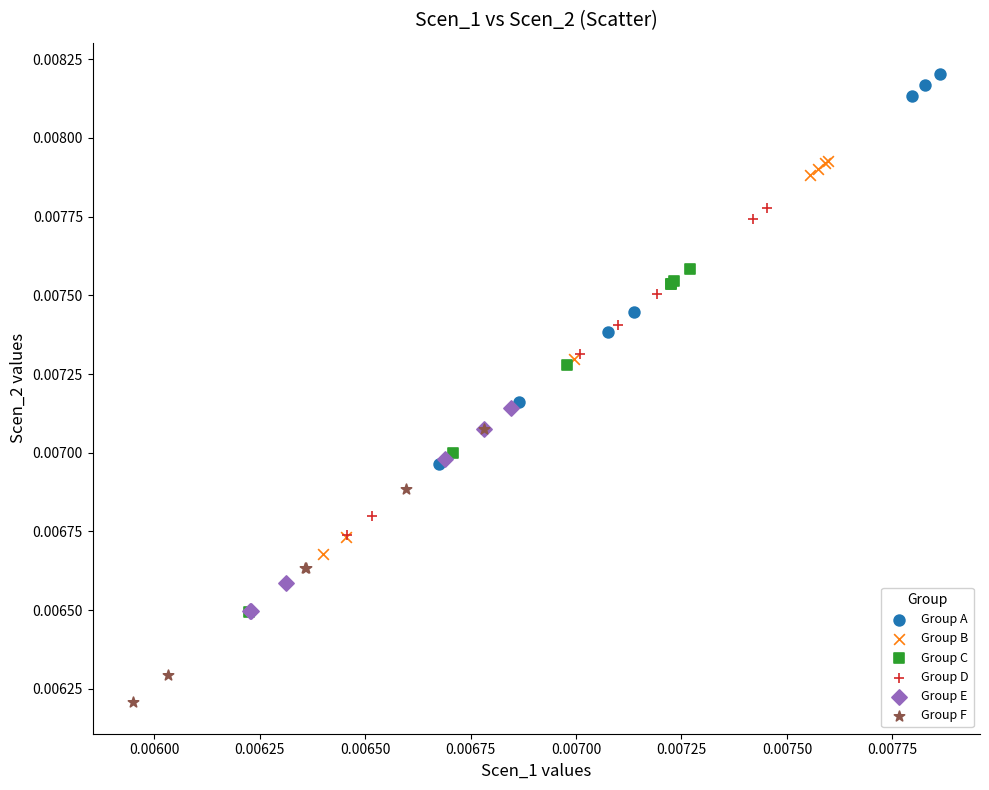

Which series reaches the maximum Y coordinate?

Group A